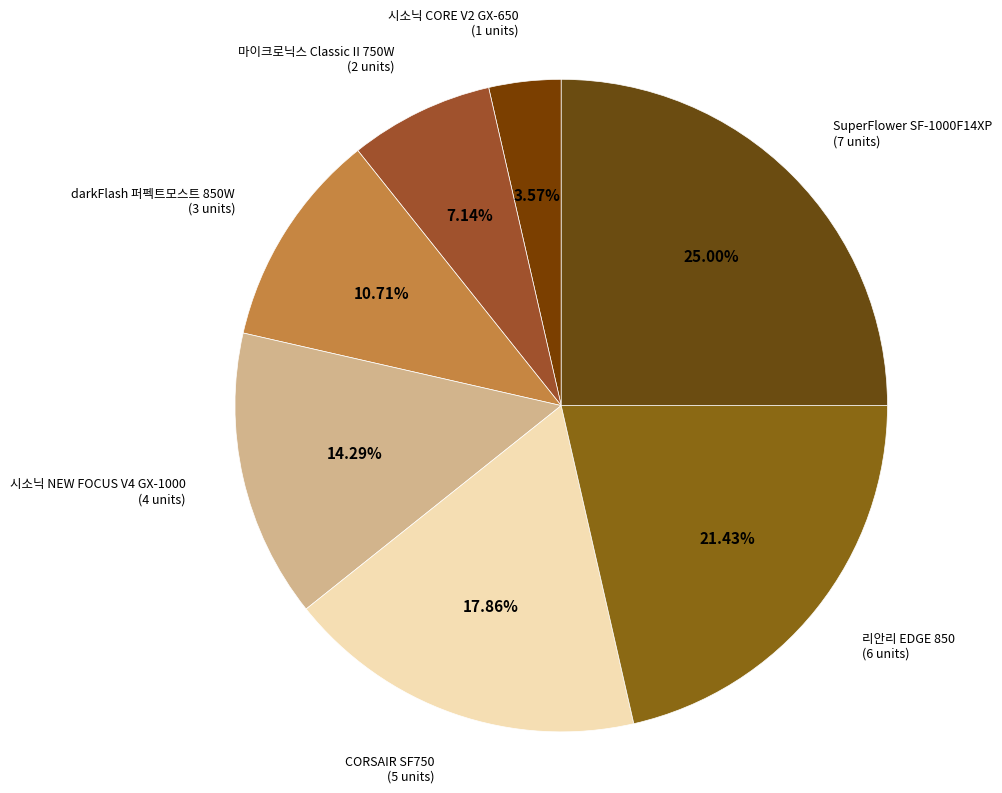

Count the number of slices in the pie.

7